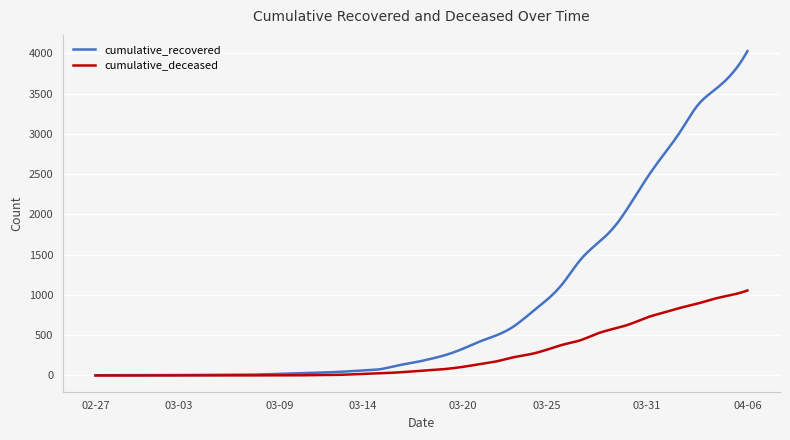

Which series has the widest spread of values?

cumulative_recovered